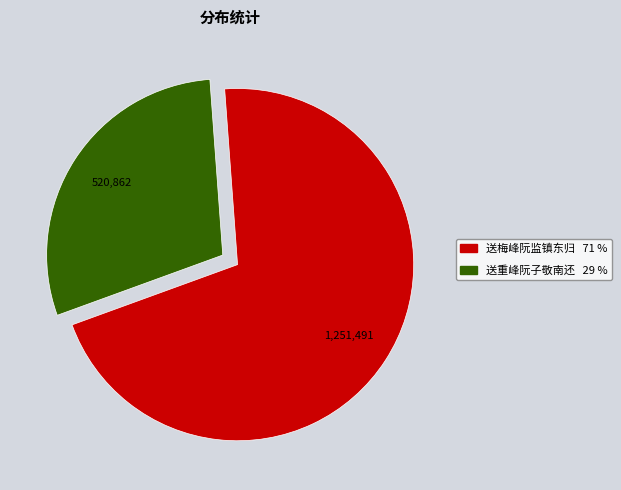

Does 520,862 represent more than half of the total?

No